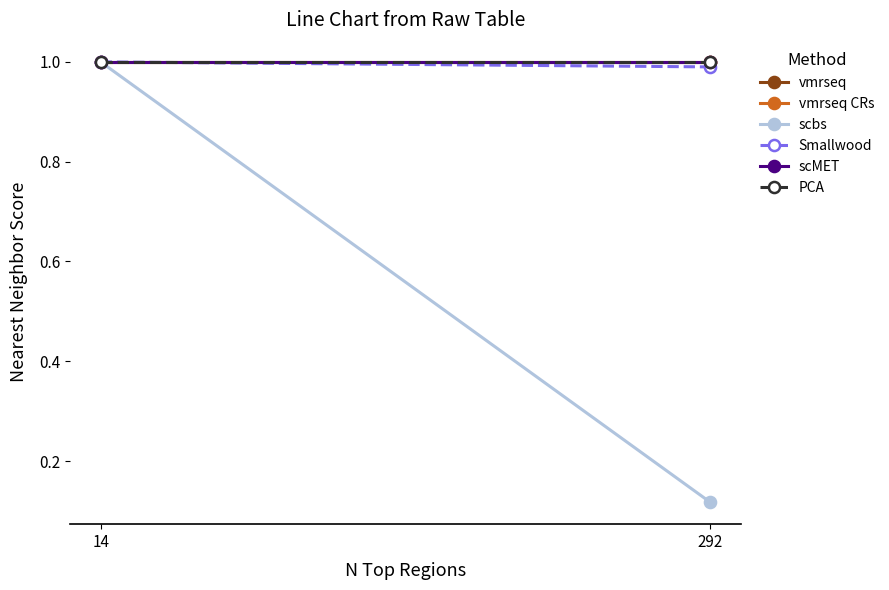

List the labels in order of scMET value, largest first.

14, 292